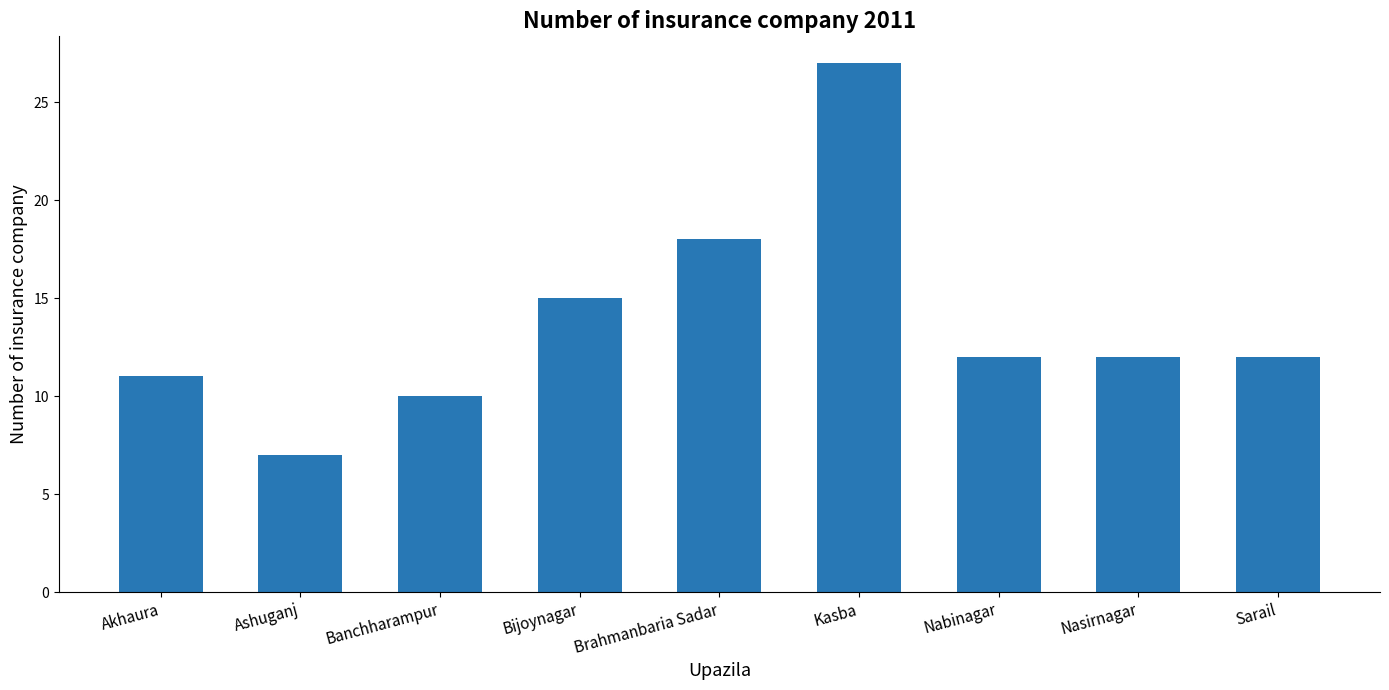

What is the value of the 1st bar from the left?

11